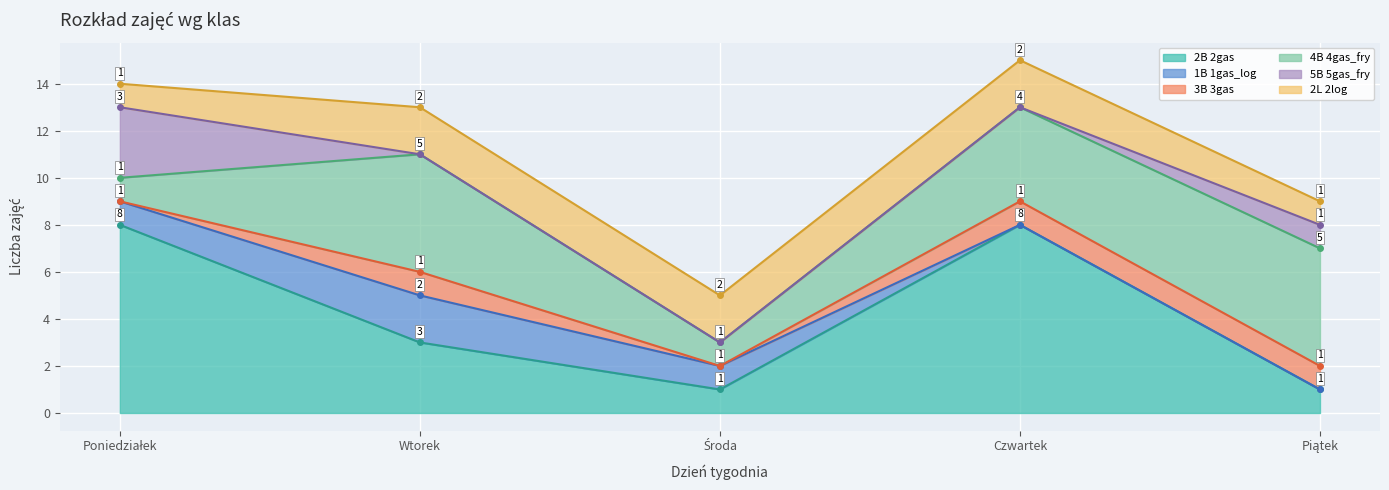

In 3B 3gas, how many points are lower than both neighbors (excluding endpoints)?

1